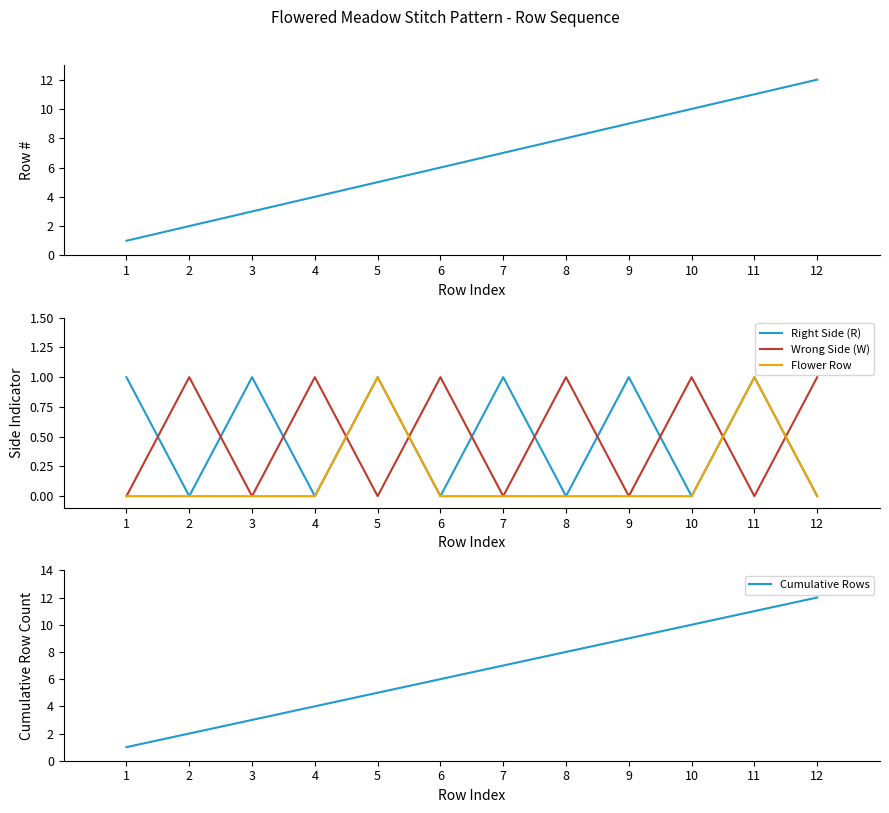

Between which two adjacent categories do Right Side (R) and Wrong Side (W) first intersect?

1 and 2